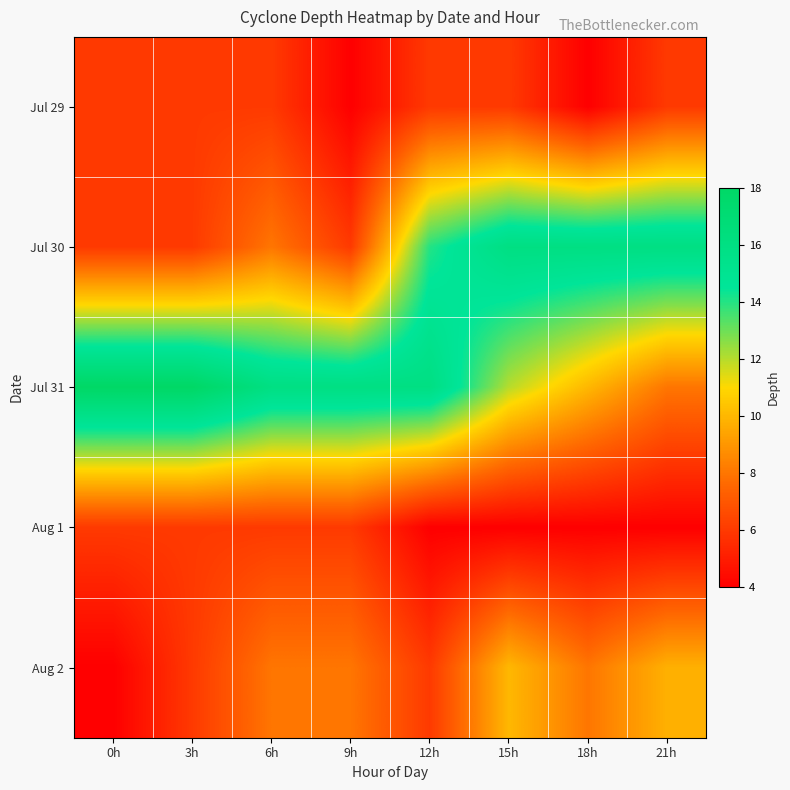

Reading left to right, what are all the values shown in this chart?

row_0: 0h=6.0	3h=6.0	6h=6.0	9h=4.0	12h=6.0	15h=6.0	18h=4.0	21h=6.0
row_1: 0h=6.0	3h=6.0	6h=8.0	9h=6.0	12h=14.0	15h=16.0	18h=16.0	21h=16.0
row_2: 0h=18.0	3h=18.0	6h=16.0	9h=16.0	12h=16.0	15h=12.0	18h=10.0	21h=8.0
row_3: 0h=6.0	3h=6.0	6h=6.0	9h=6.0	12h=4.0	15h=4.0	18h=4.0	21h=4.0
row_4: 0h=4.0	3h=6.0	6h=8.0	9h=8.0	12h=6.0	15h=10.0	18h=8.0	21h=9.8